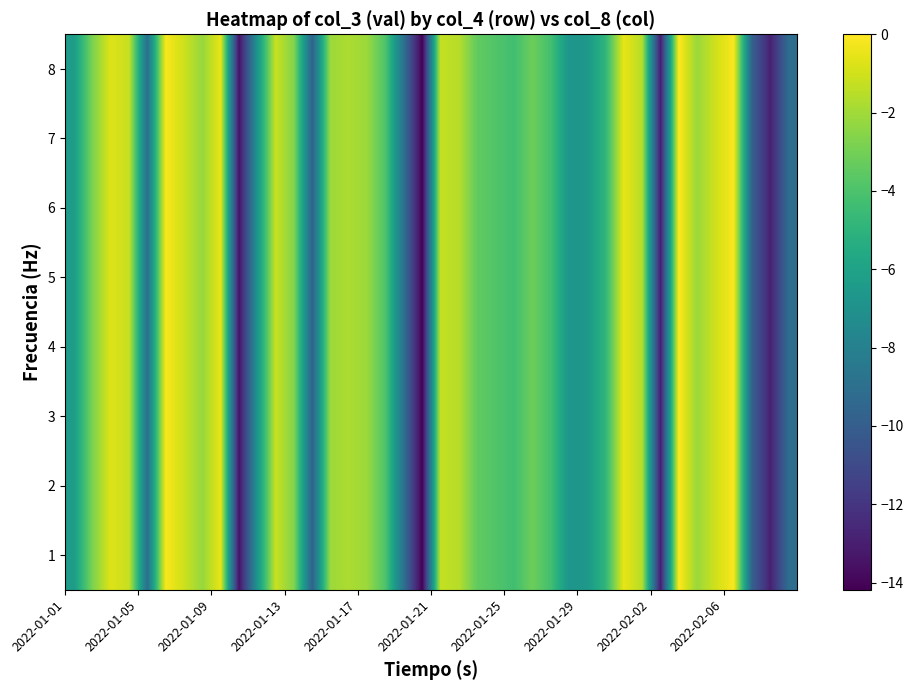

What is the minimum value shown in the chart?

-14.2